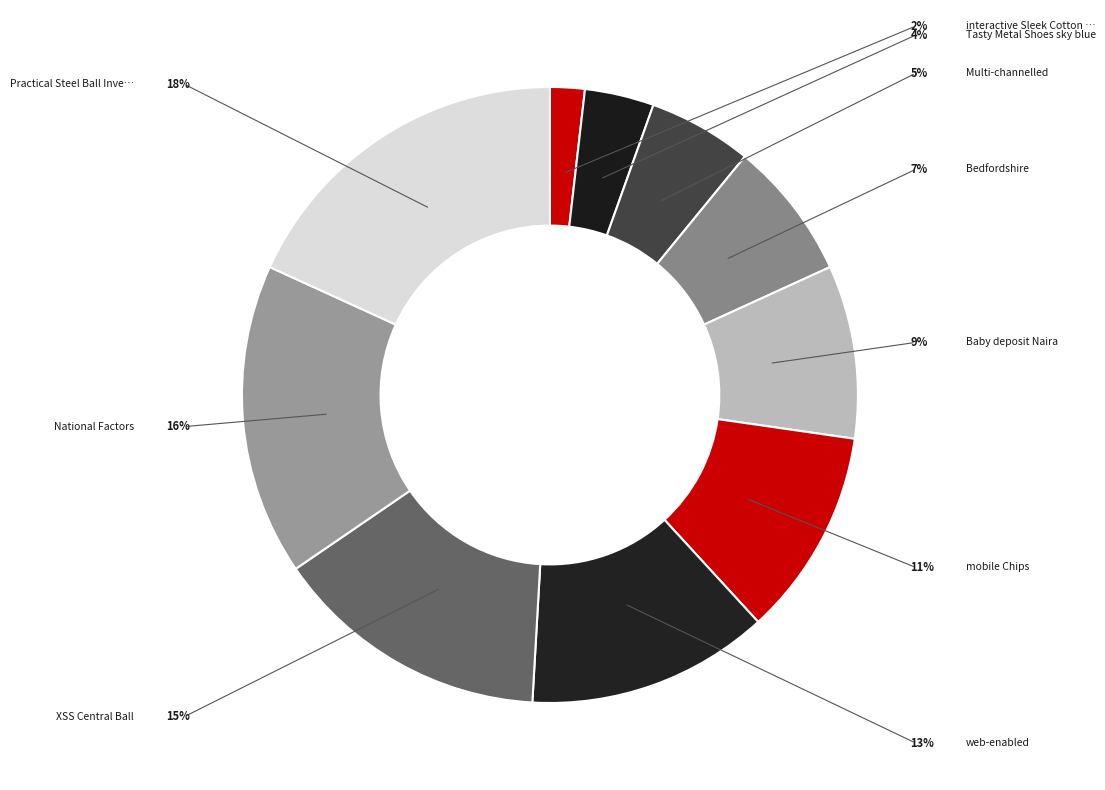

How many slices are in this pie chart?

10